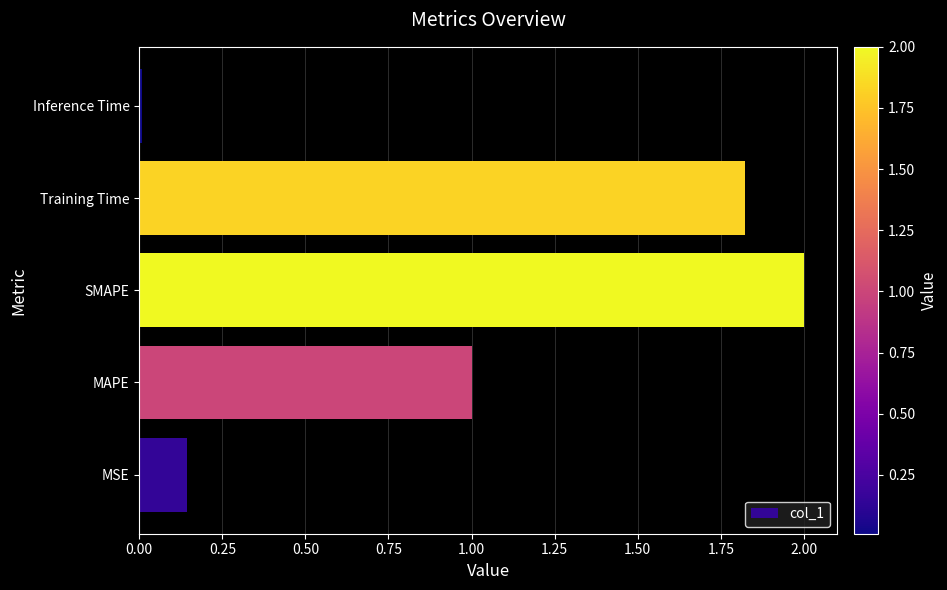

What is the difference between the values at MAPE and Training Time?

0.8